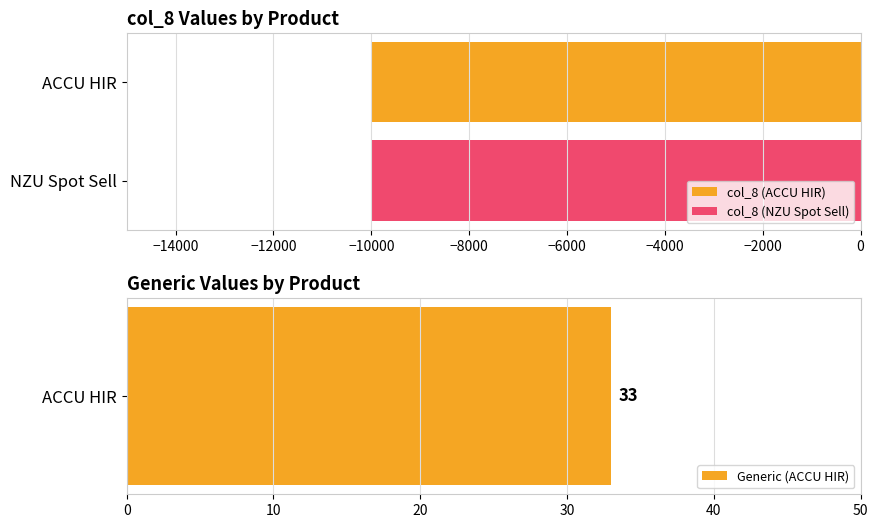

How many groups of bars are there?

3